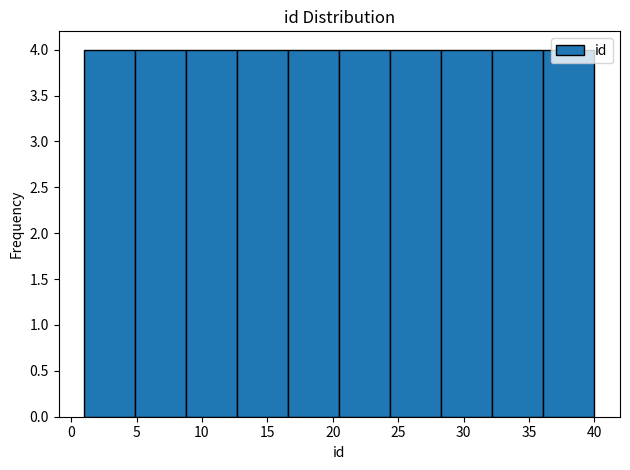

Reading left to right, transcribe this chart: for each bar, give the range it covers on the x-axis and its height. Neither the bar edges nor the heights are printed on the chart, so give them approximately, as read against the axes.

1.0 to 4.9: 4
4.9 to 8.8: 4
8.8 to 12.7: 4
12.7 to 16.6: 4
16.6 to 20.5: 4
20.5 to 24.4: 4
24.4 to 28.3: 4
28.3 to 32.2: 4
32.2 to 36.1: 4
36.1 to 40.0: 4